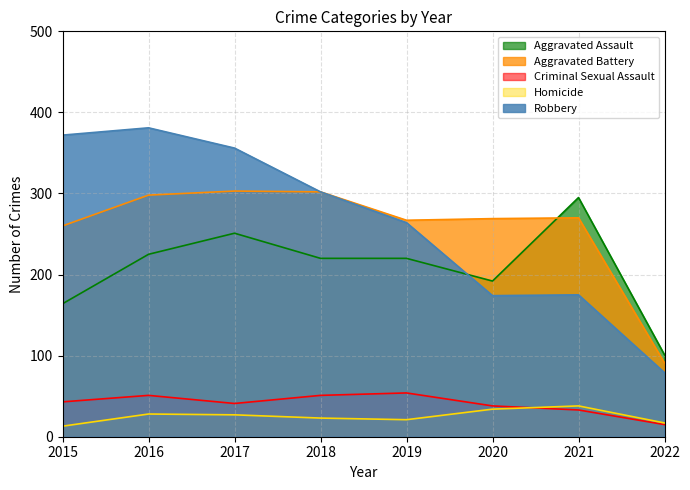

What is the value of the Robbery point at the 2nd from the left?

381